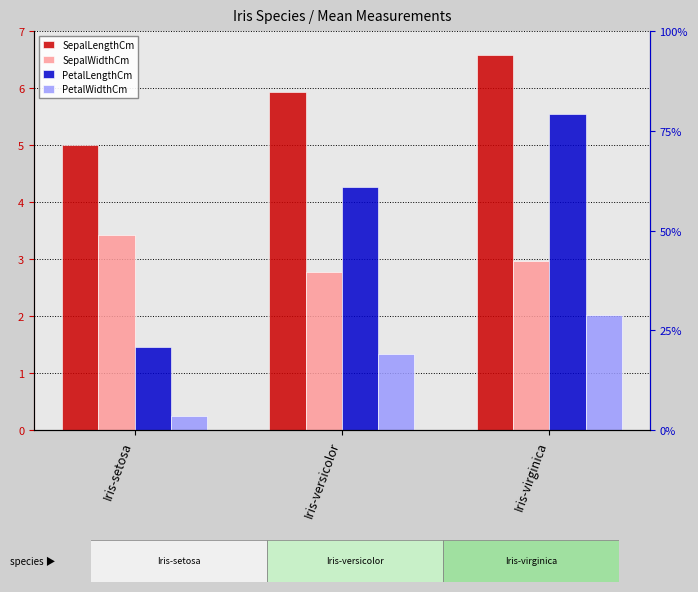

At how many categories does at least one series exceed 4?

3